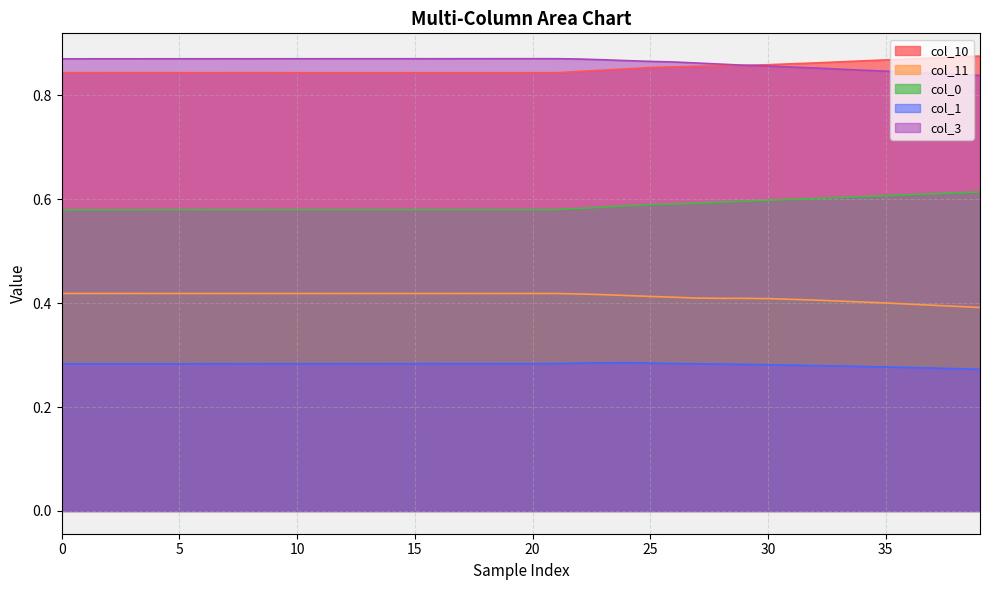

Is it true that col_11 equals 0.7 at 10?

False